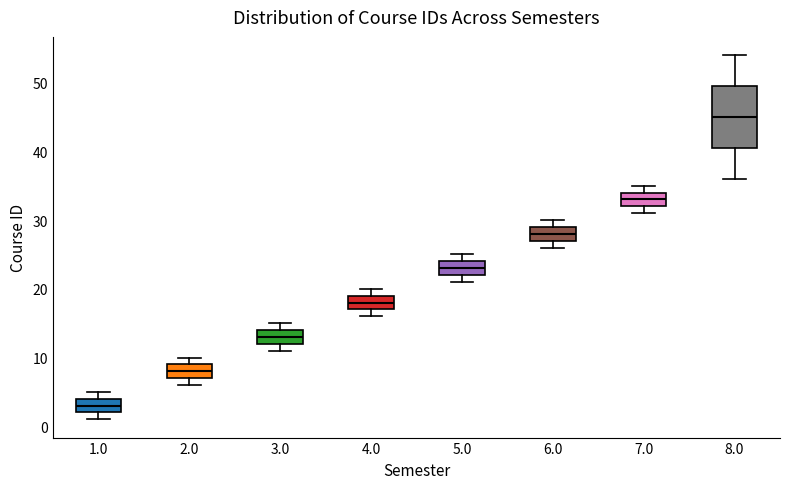

Reading left to right, read every box against the y-axis: the position of its median line, the range the box covers, and the ends of its whiskers. The values are not printed on the chart, so give them approximately, as read against the axis.

1.0: median 3, box 2 to 4, whiskers 1 to 5
2.0: median 8, box 7 to 9, whiskers 6 to 10
3.0: median 13, box 12 to 14, whiskers 11 to 15
4.0: median 18, box 17 to 19, whiskers 16 to 20
5.0: median 23, box 22 to 24, whiskers 21 to 25
6.0: median 28, box 27 to 29, whiskers 26 to 30
7.0: median 33, box 32 to 34, whiskers 31 to 35
8.0: median 45, box 41 to 50, whiskers 36 to 54